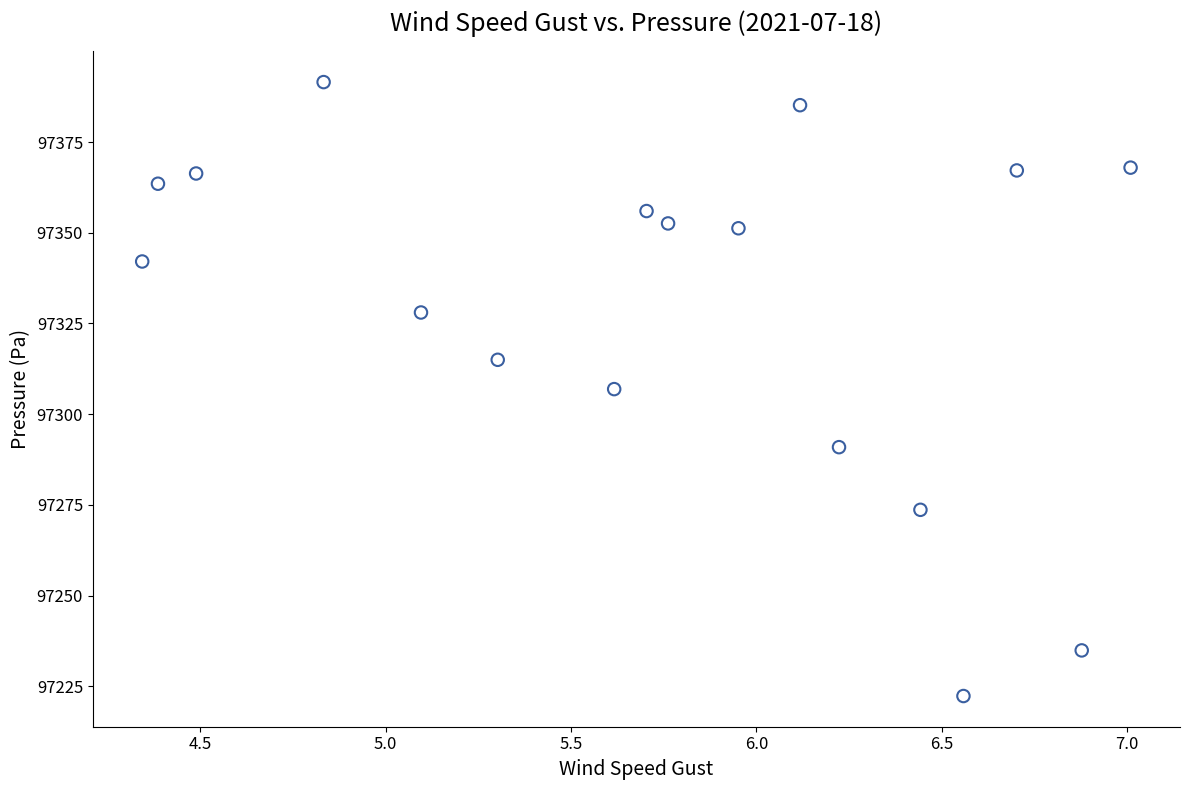

What is the range of Y values (max minus min)?

169.2